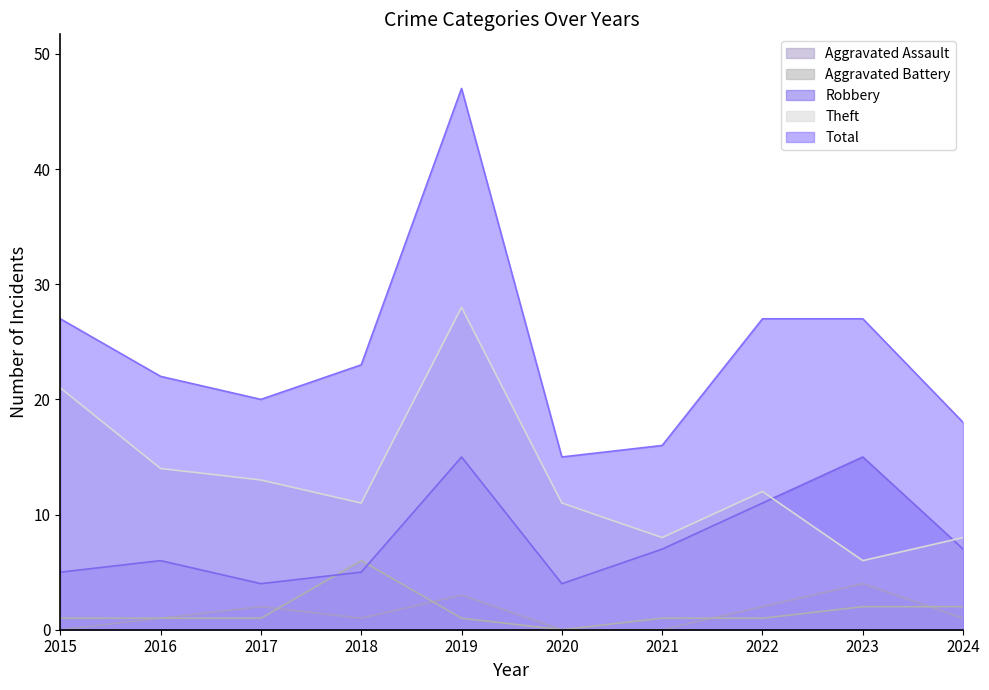

Reading left to right, what are all the values shown in this chart?

Aggravated Assault: 0	1	2	1	3	0	0	2	4	1
Aggravated Battery: 1	1	1	6	1	0	1	1	2	2
Robbery: 5	6	4	5	15	4	7	11	15	7
Theft: 21	14	13	11	28	11	8	12	6	8
Total: 27	22	20	23	47	15	16	27	27	18